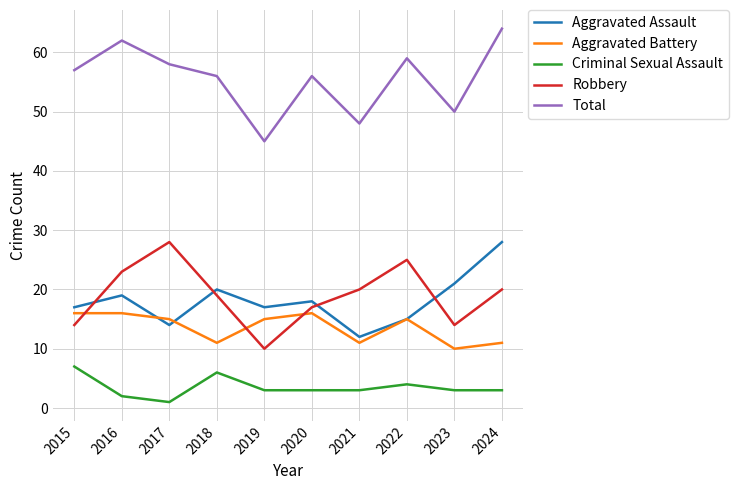

What is the difference between the highest and lowest values at 2020?

53